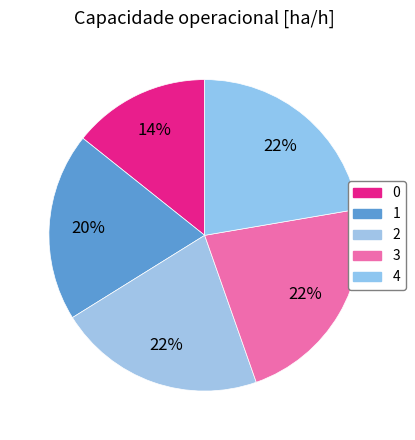

Count the number of slices in the pie.

5